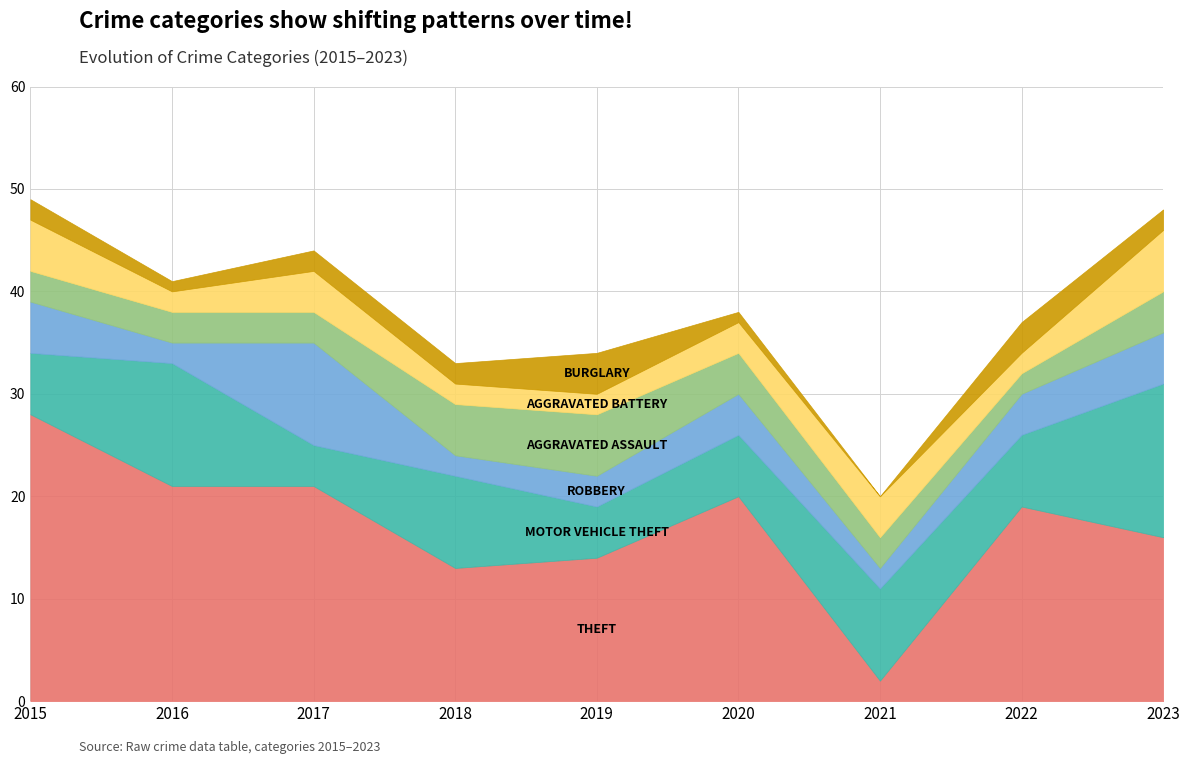

Does the chart have visible grid lines?

Yes